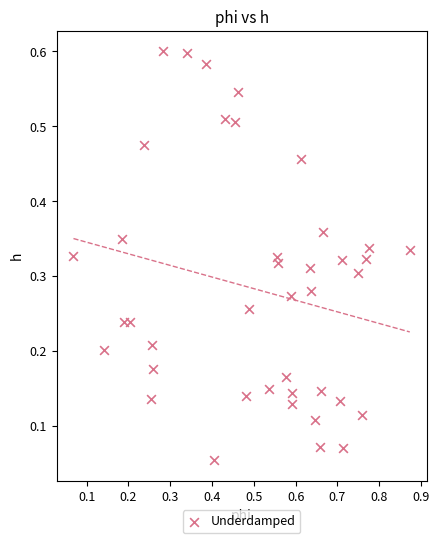

What is the range of X values (max minus min)?

0.8